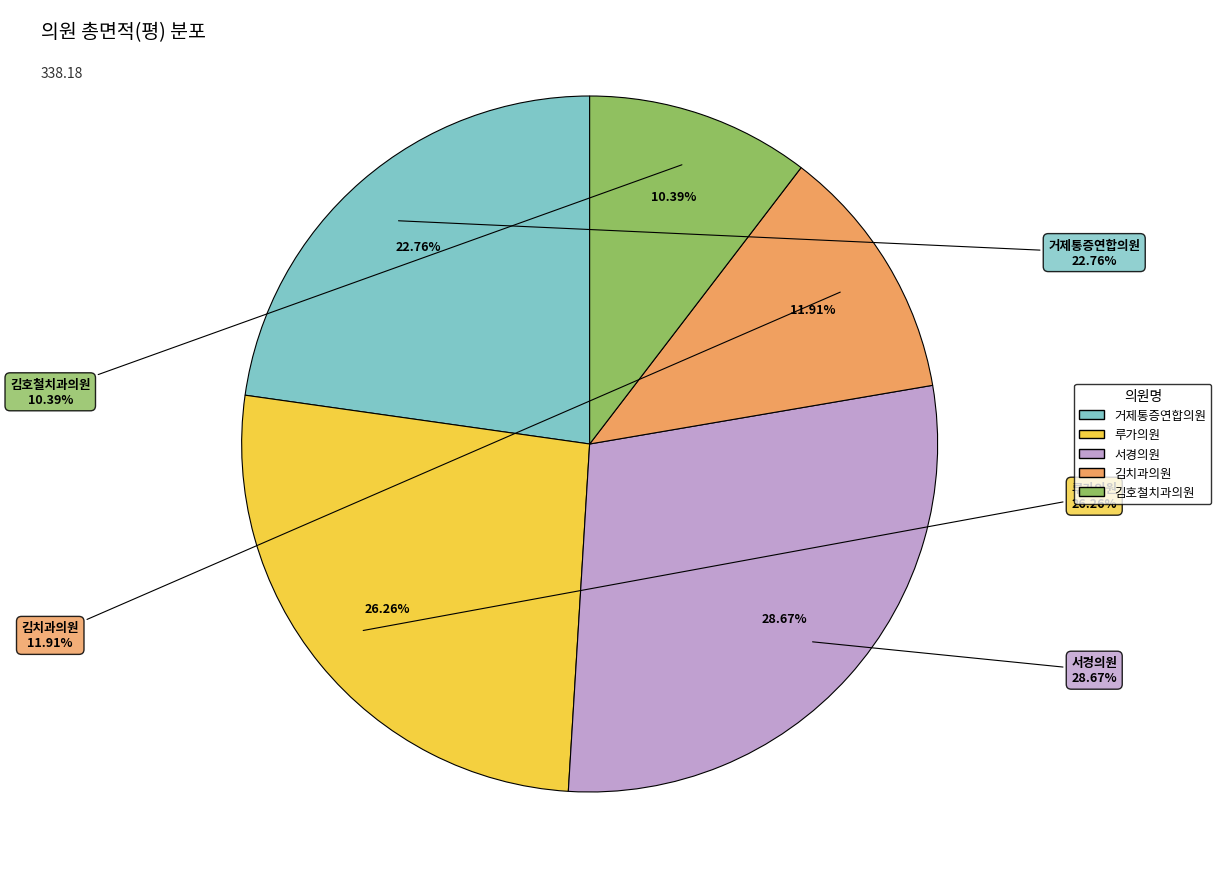

What is the change in value from 김치과의원 to 김호철치과의원?

-5.1